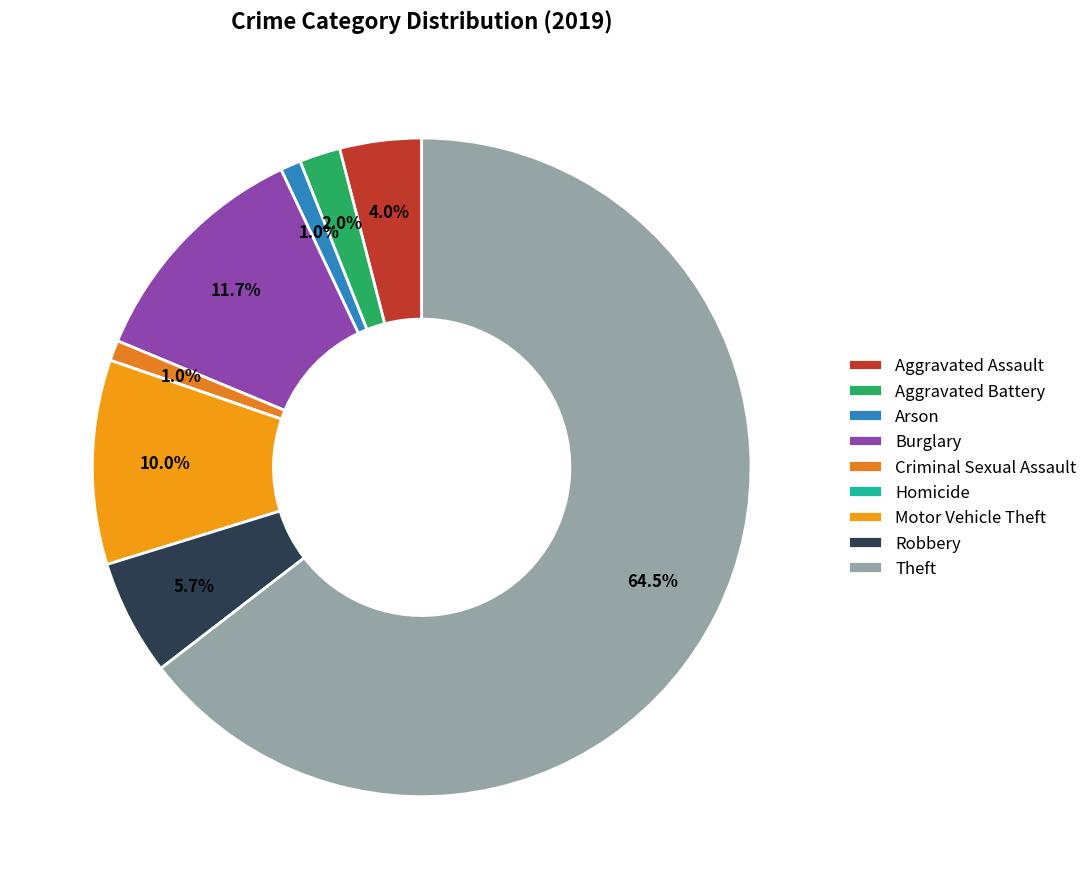

To the nearest percent, what portion does Robbery represent?

6%